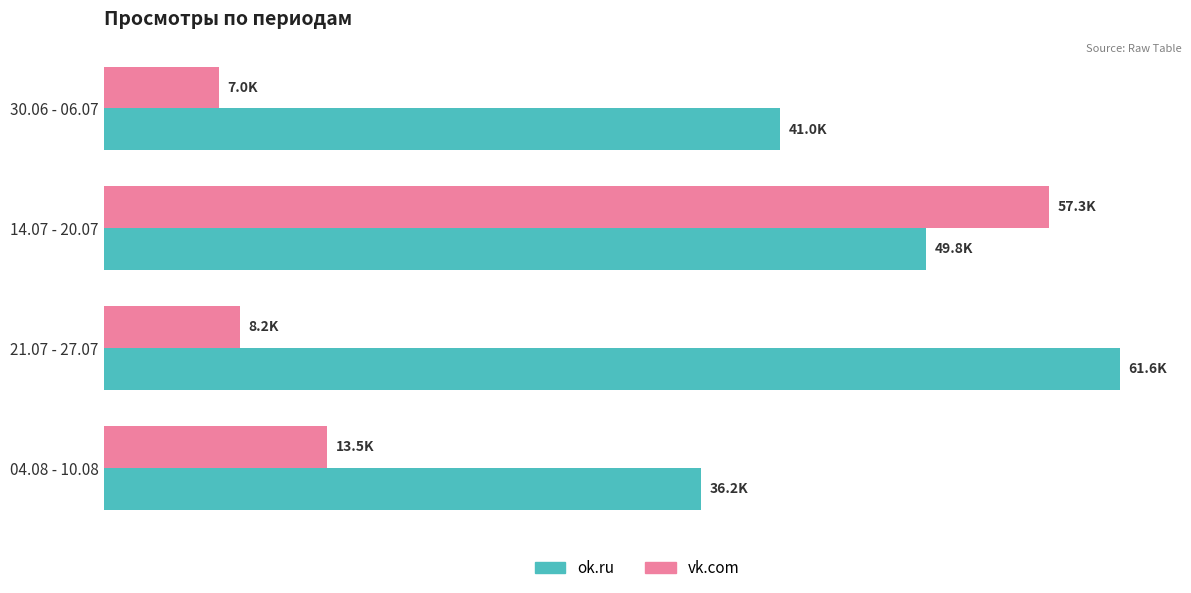

What are all the series names shown in the legend?

ok.ru, vk.com